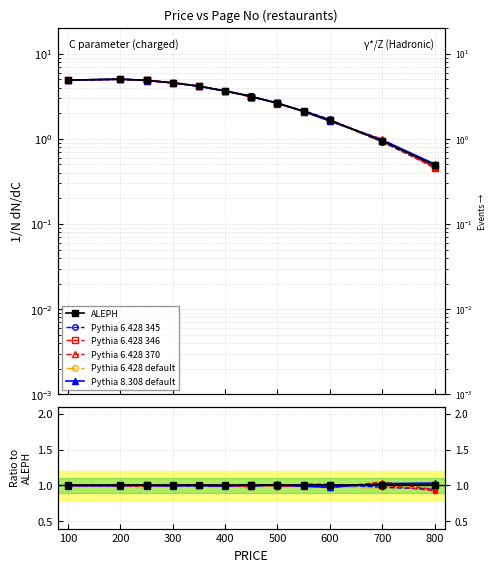

What value does the Pythia 6.428 345 series have at 700?

1.0